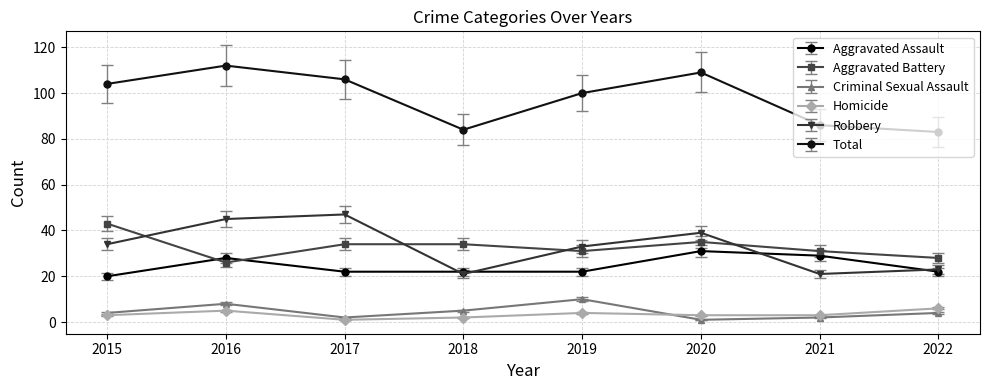

How many lines are shown in the chart?

6